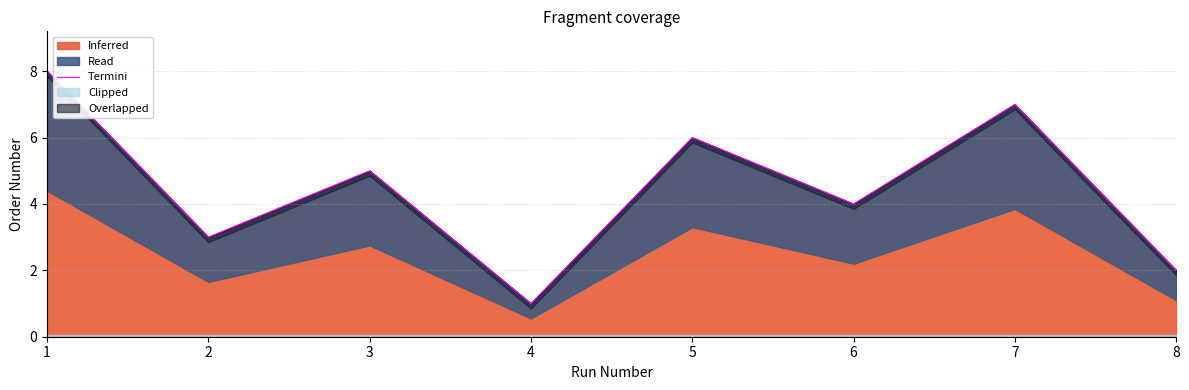

Between 8 and 4, which is larger?

8